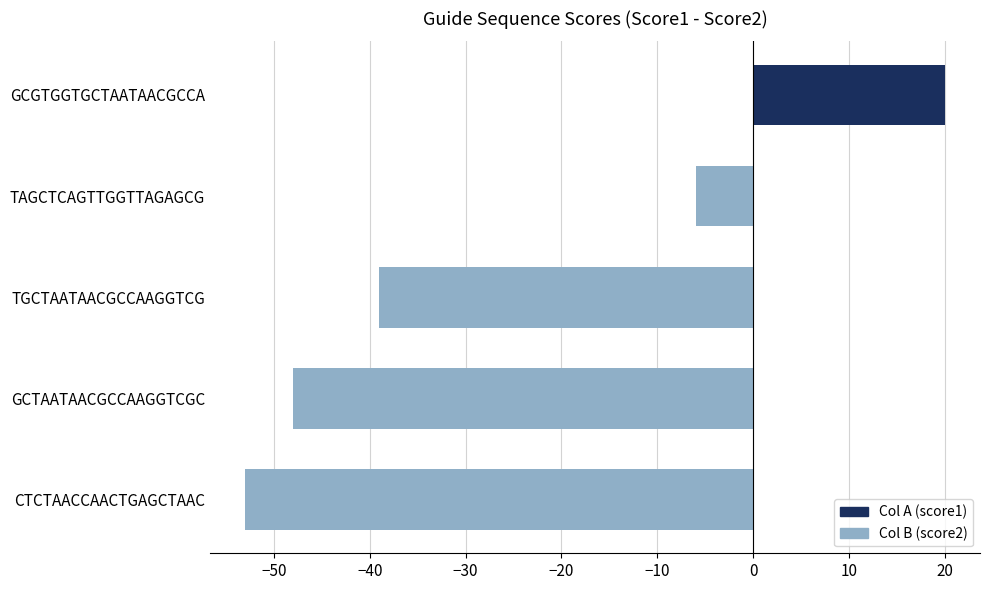

List the labels in order of value, smallest first.

CTCTAACCAACTGAGCTAAC, GCTAATAACGCCAAGGTCGC, TGCTAATAACGCCAAGGTCG, TAGCTCAGTTGGTTAGAGCG, GCGTGGTGCTAATAACGCCA